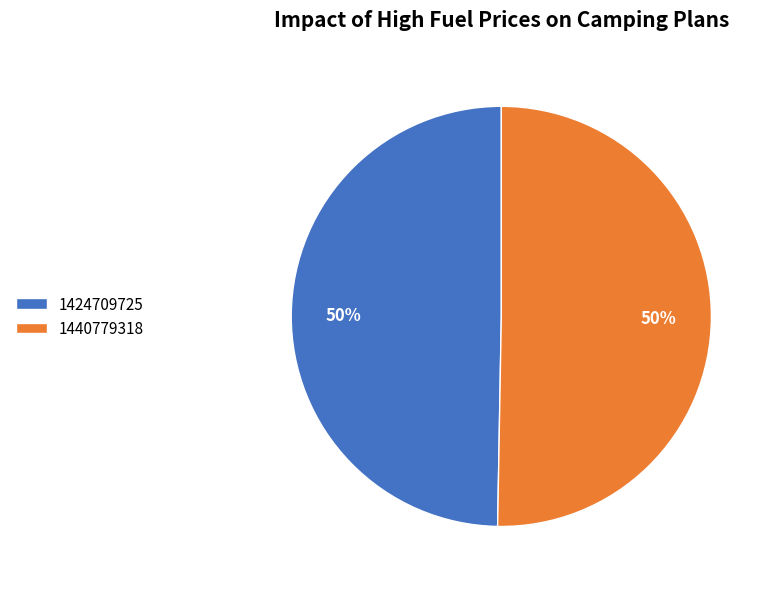

Which slice is the smallest?

1424709725